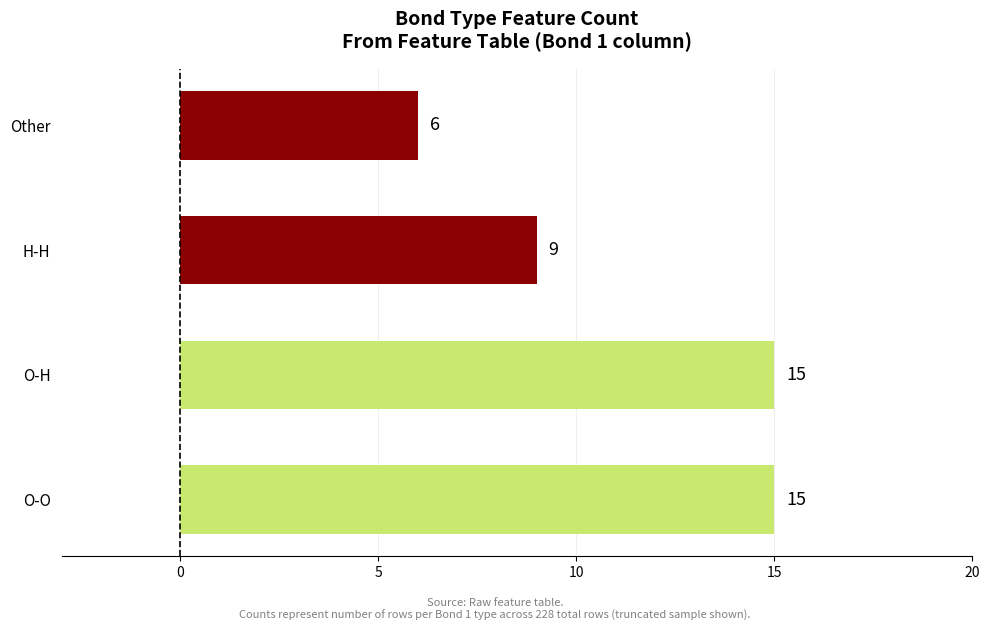

At which category does the chart reach its minimum across all series?

Other